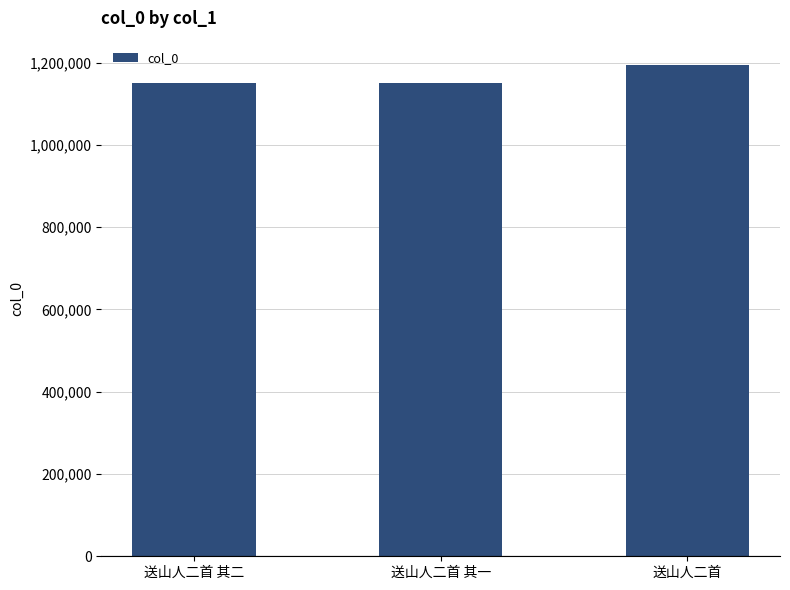

What position from the right is 送山人二首 其一?

2